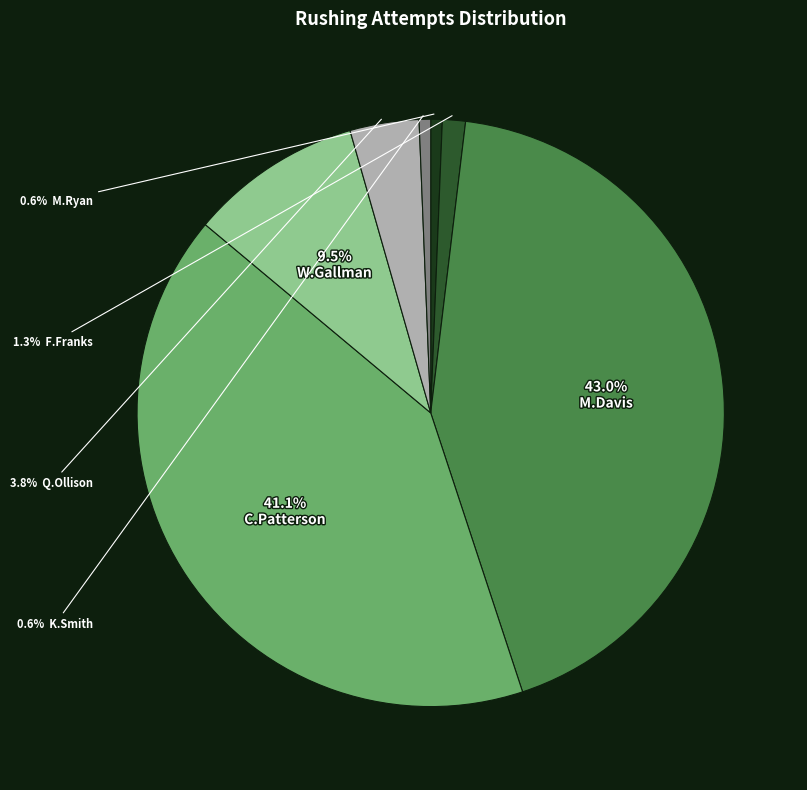

Is there any slice that represents more than half of the pie?

No